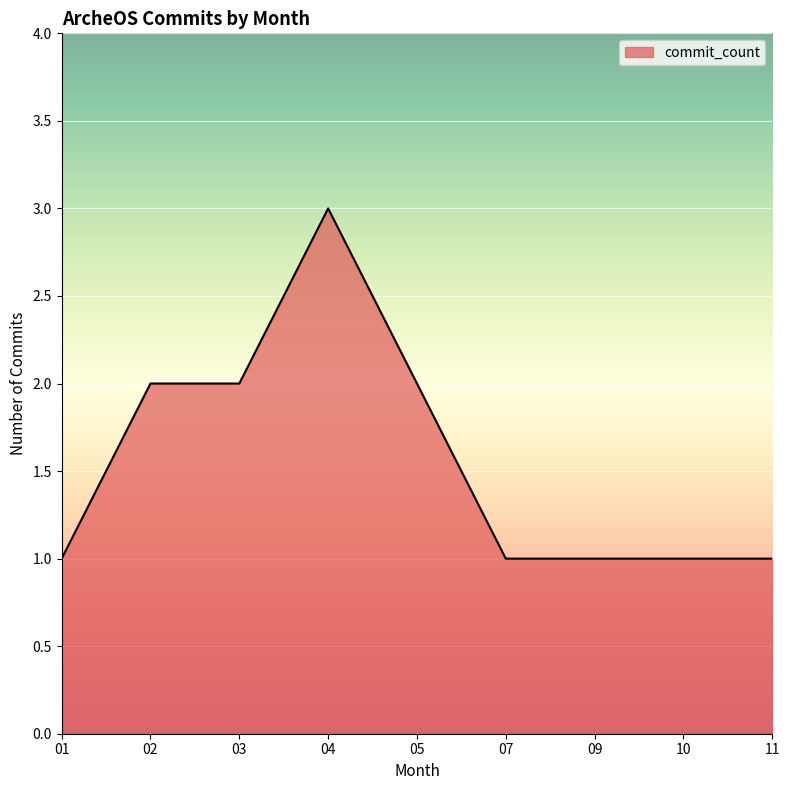

What is the sum of the values at 03 and 04?

5